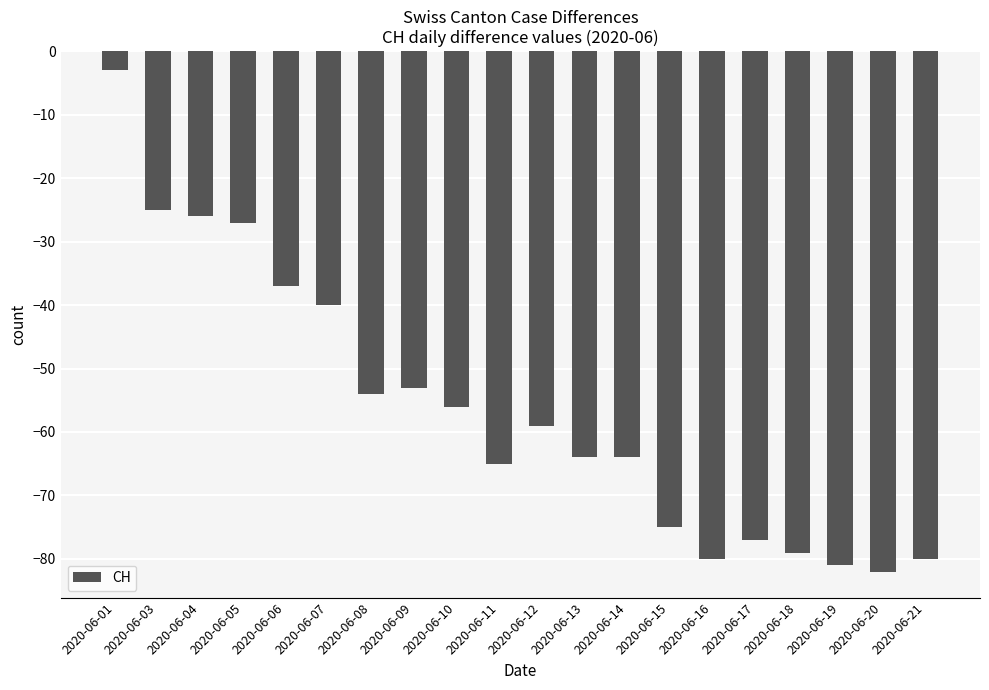

Is it true that the value at 2020-06-16 is -109?

False